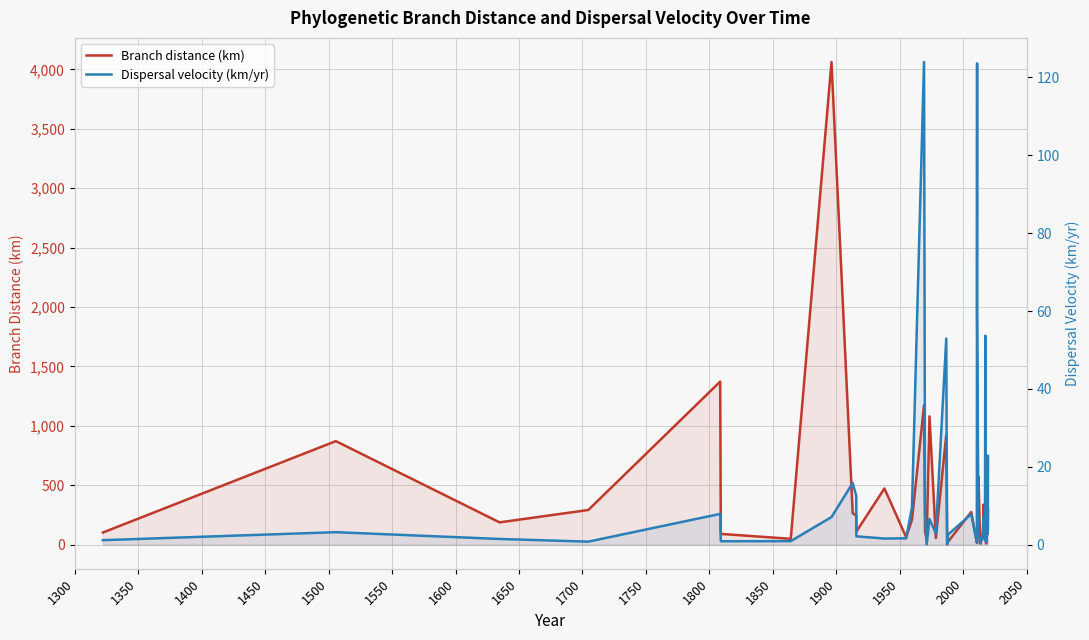

What is the sum of all Dispersal velocity (km/yr) values?

574.5